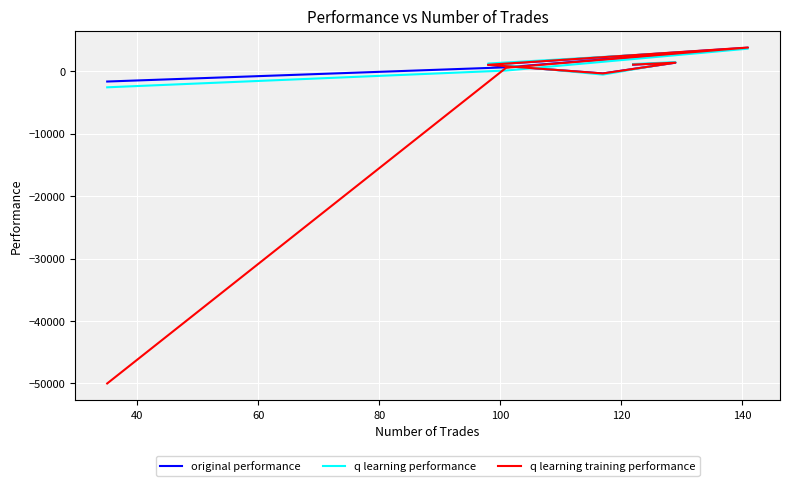

How many values in q learning training performance are above zero?

5